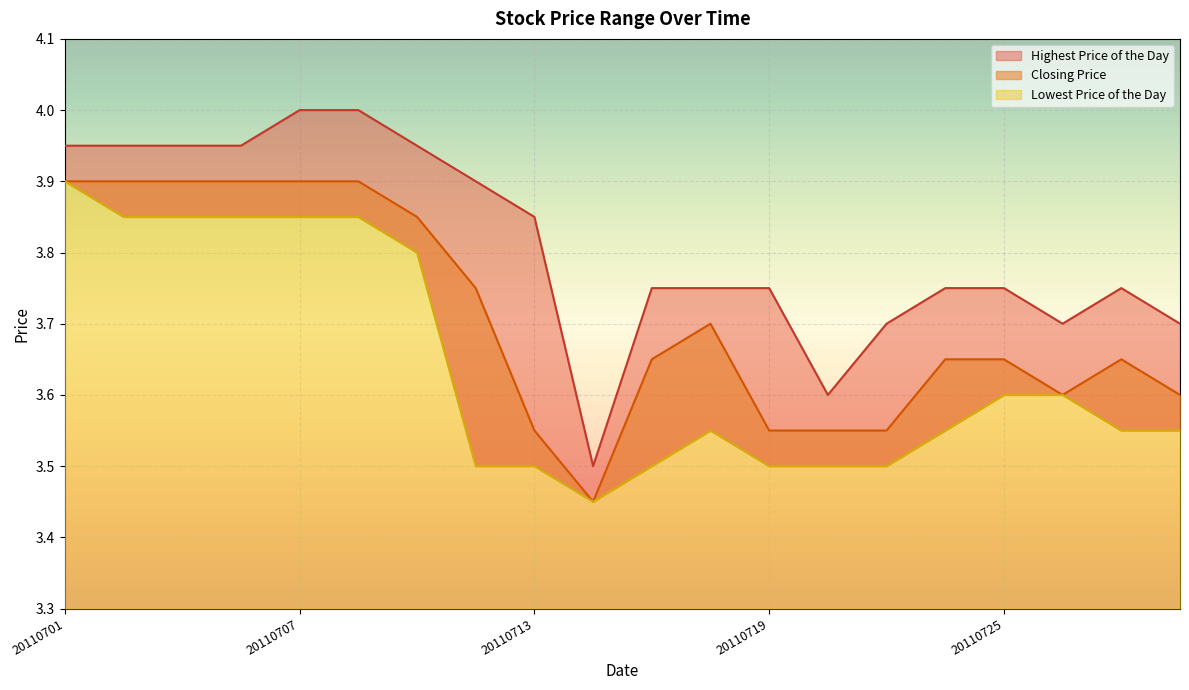

How many Closing Price values are between 3 and 4?

20